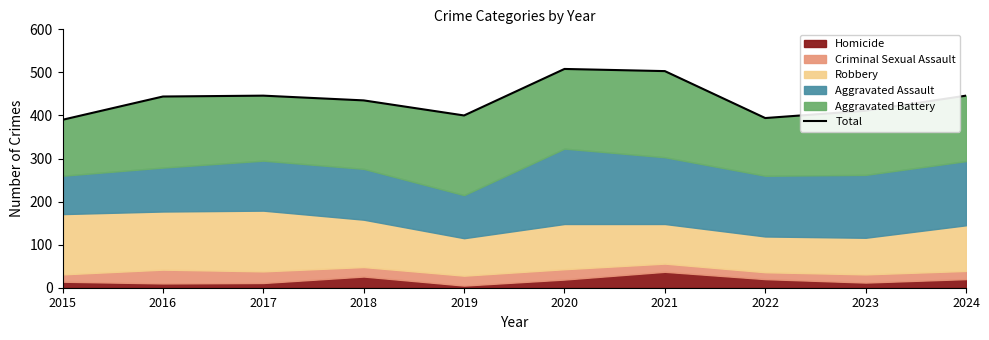

The value at 2024 is 189. True or false?

False